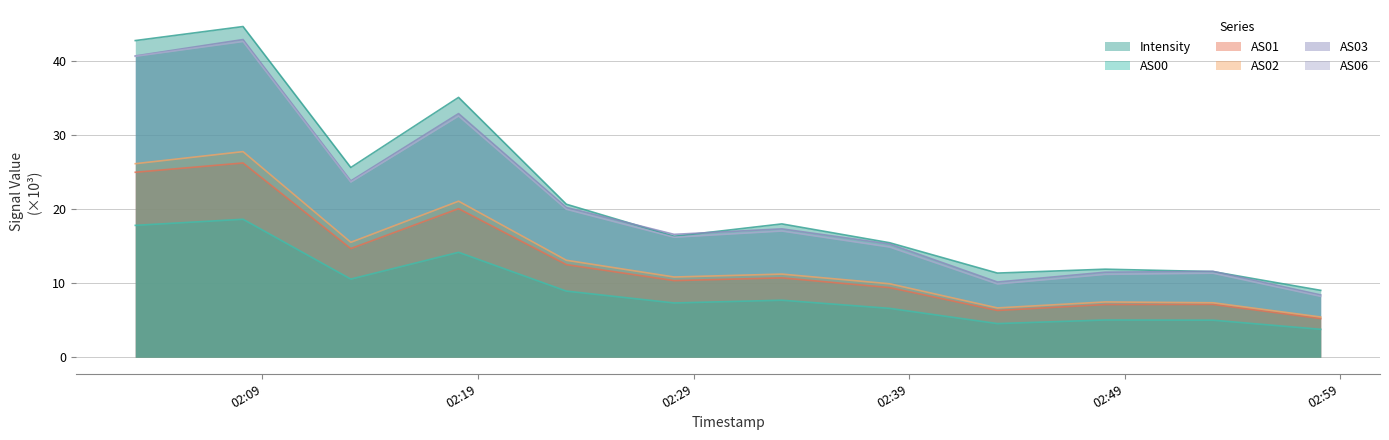

What is the highest value of the Intensity series?

44.6